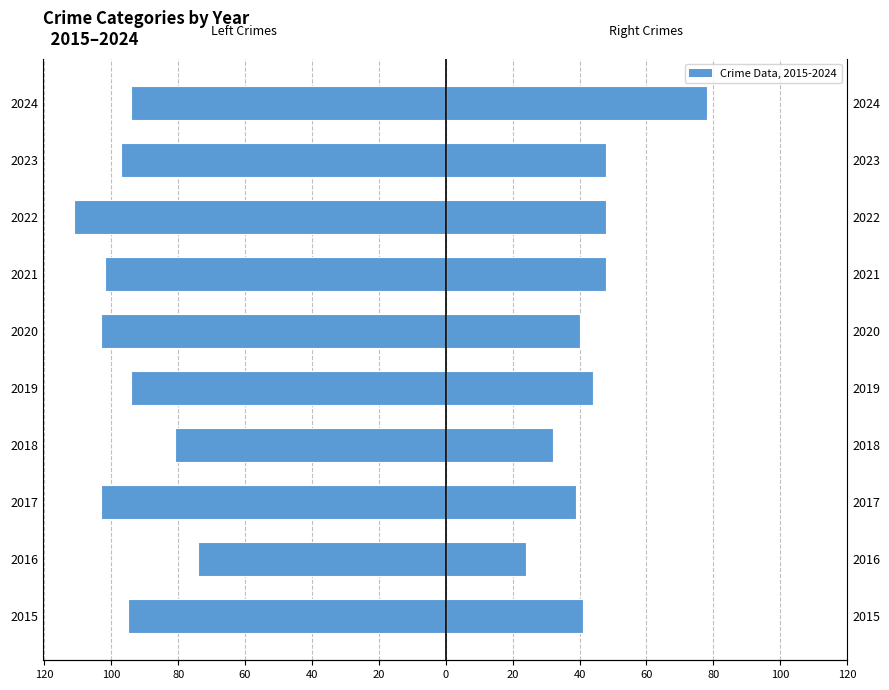

What value does the Left (Battery+Robbery+Homicide) series have at 2023, to the nearest 5?

-95